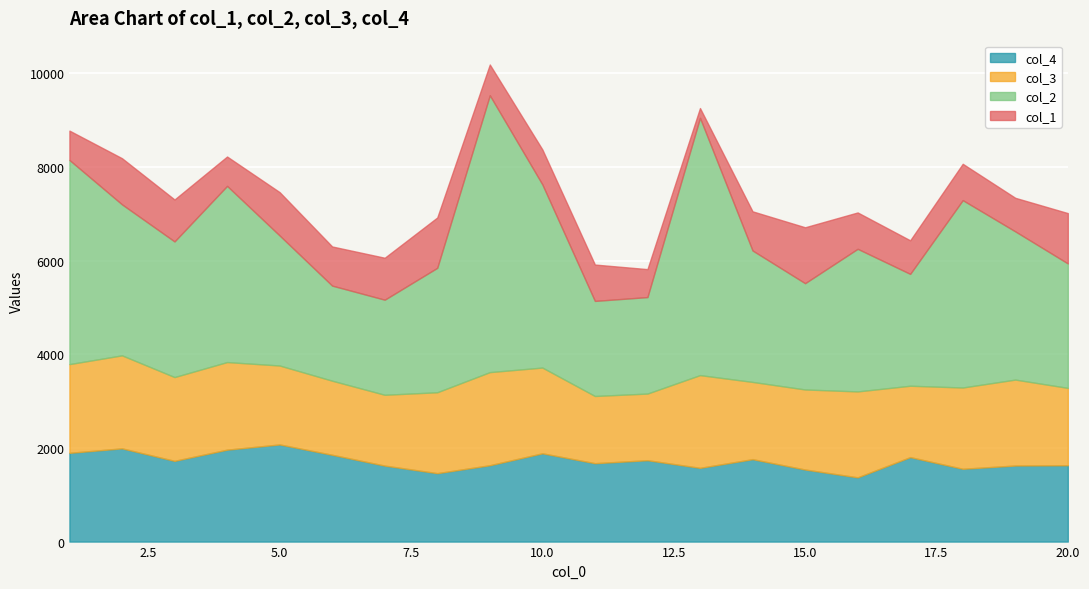

How many lines are shown in the chart?

4